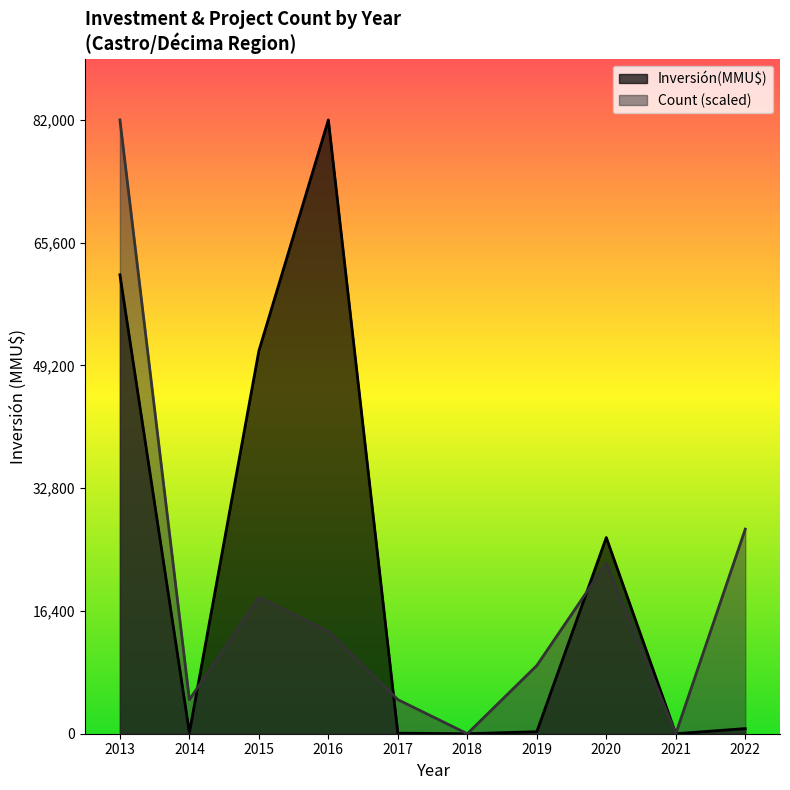

What is the approximate value of Count at 2014?

1